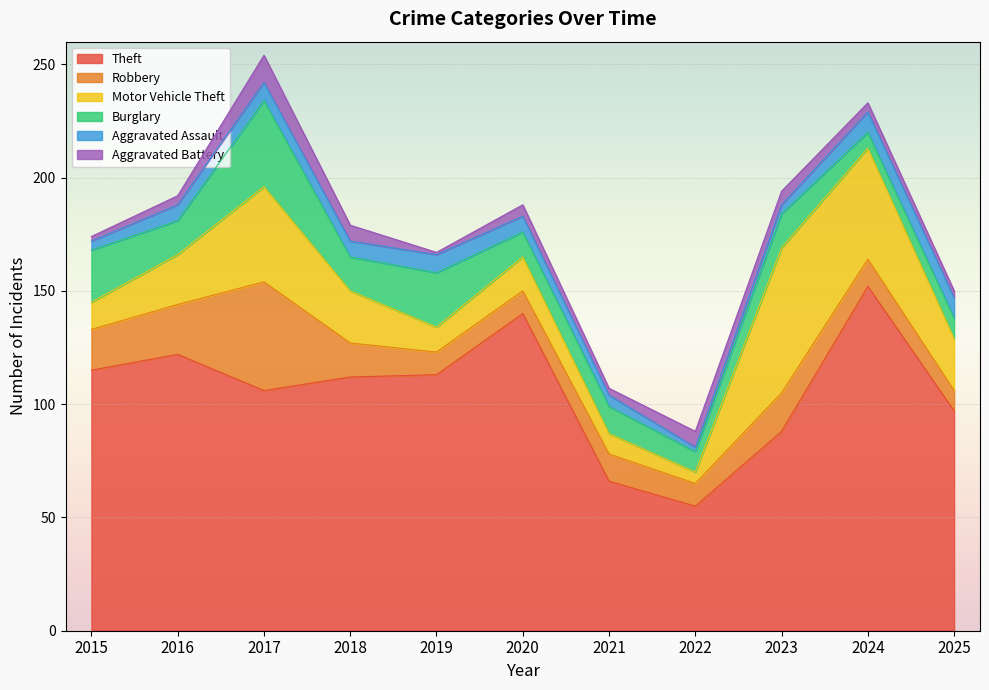

What is the sum of the Aggravated Battery values at 2022 and 2024?

11